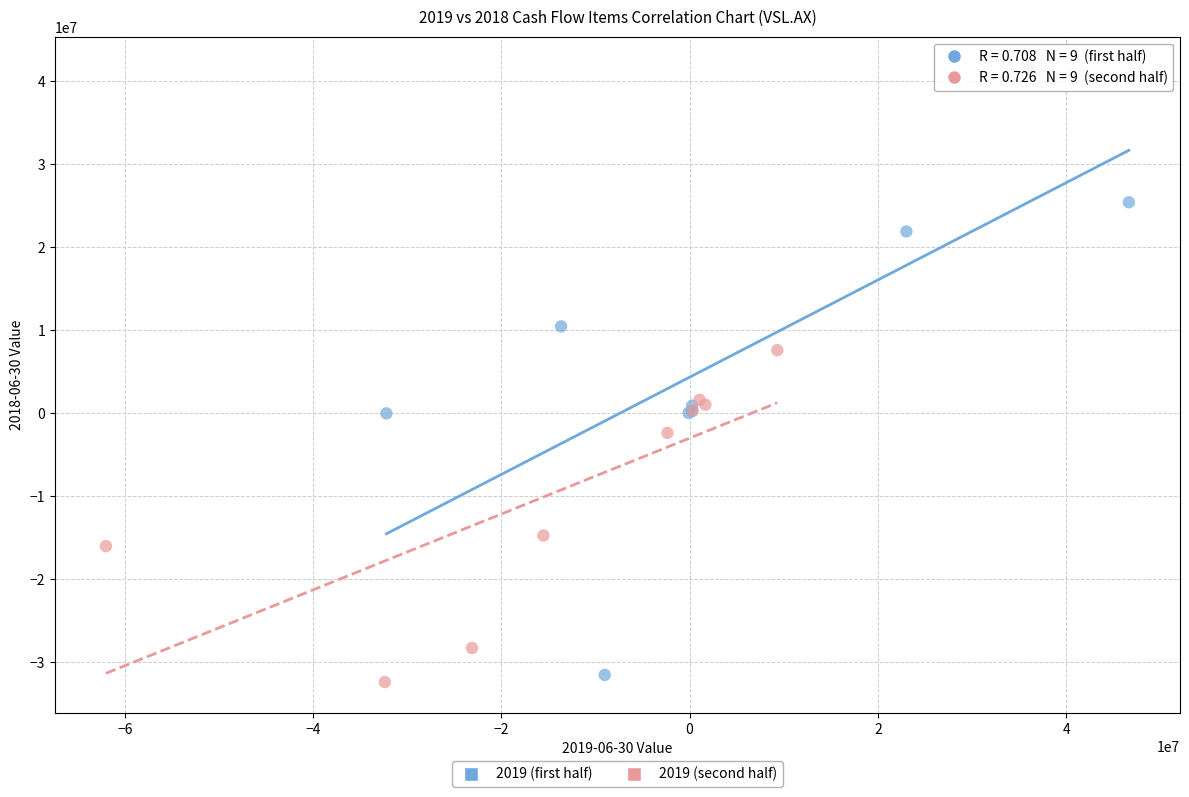

Which series reaches the maximum Y coordinate?

2019 (first half)